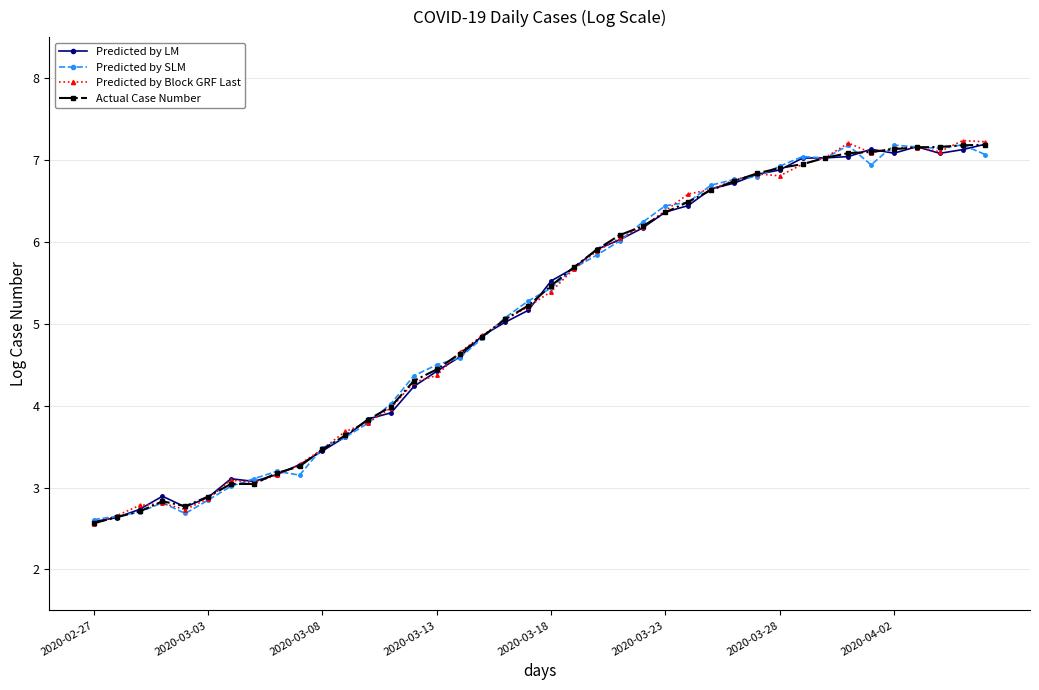

What is the greatest value displayed?

7.2